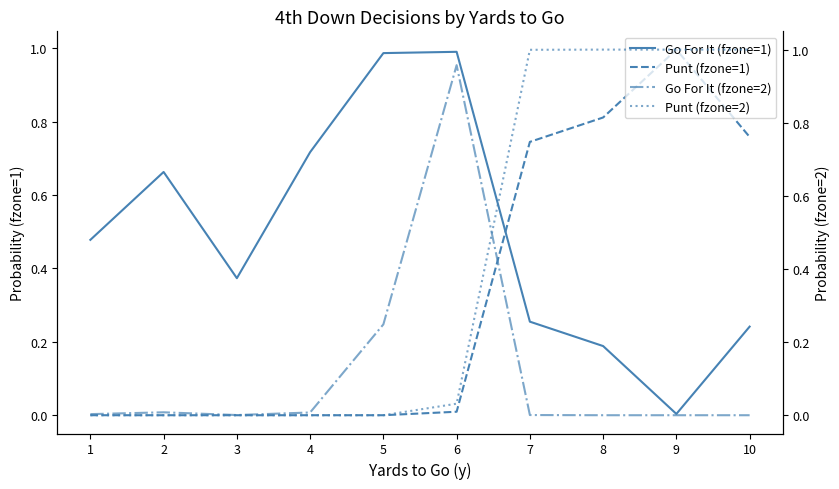

What is the sum of all Go For It (fzone=2) values?

1.2